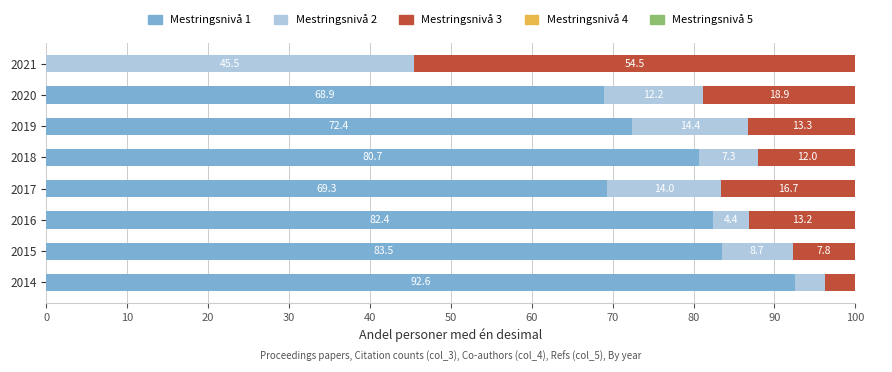

What is the value of the Segment 2 bar at the 1st from the left?

3.7